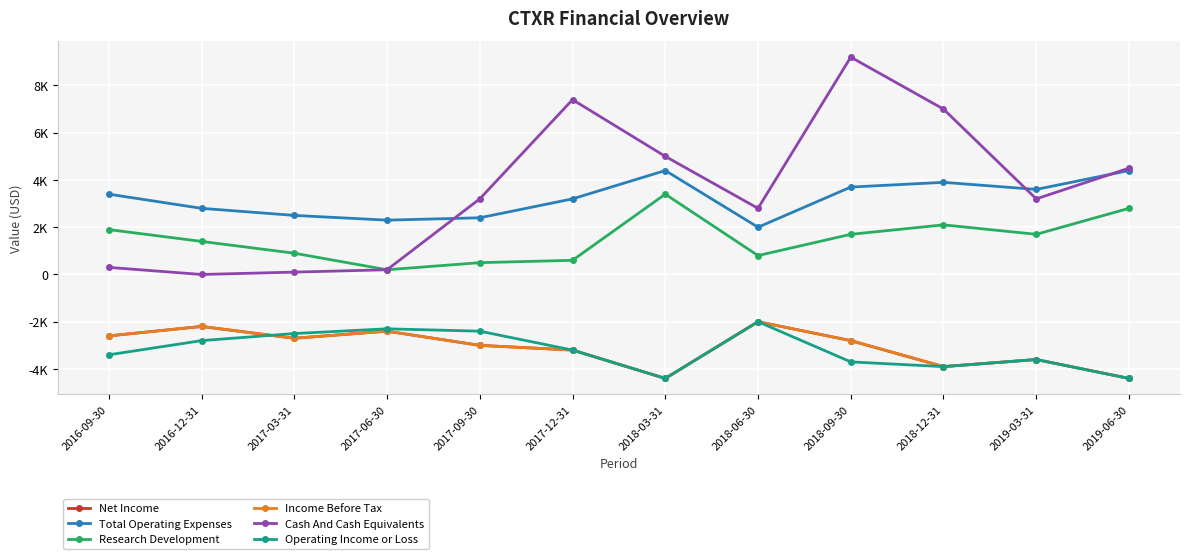

The Net Income series shows -3759 at 2018-09-30. True or false?

False